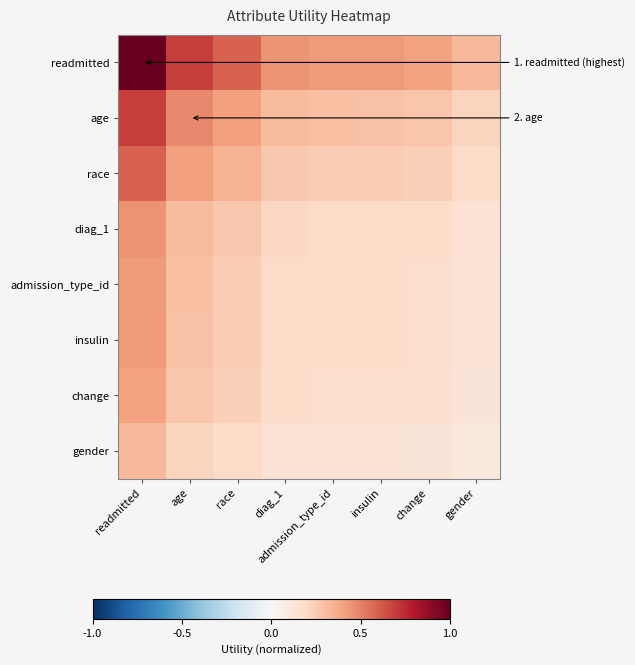

Which series changed the most between readmitted and admission_type_id?

readmitted